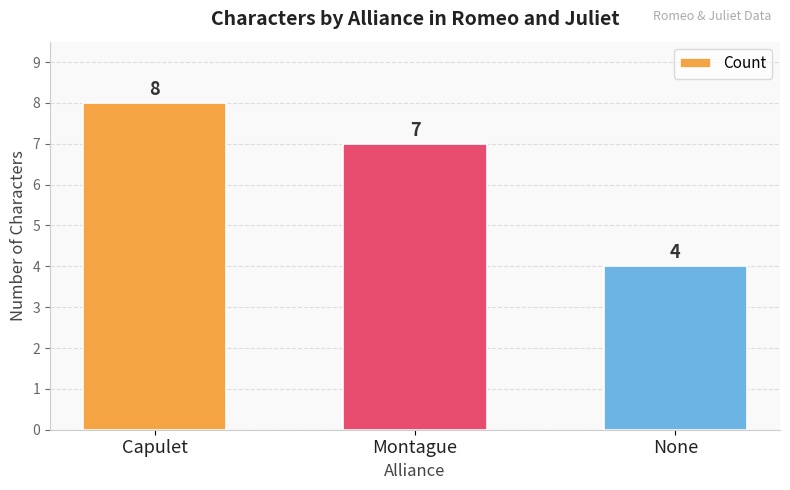

True or false: the data shows 6 at None.

False